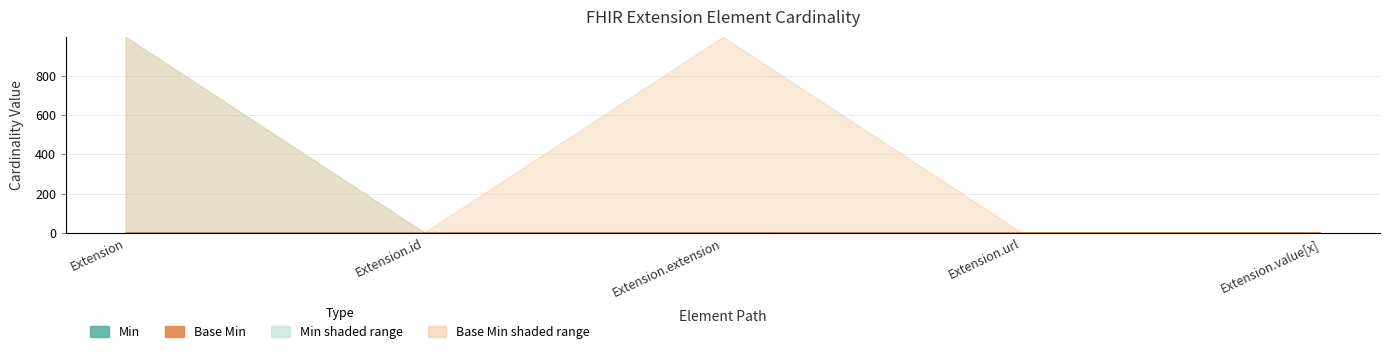

Is the value of Base Min at Extension greater than the value of Base Max_numeric at Extension.value[x]?

No